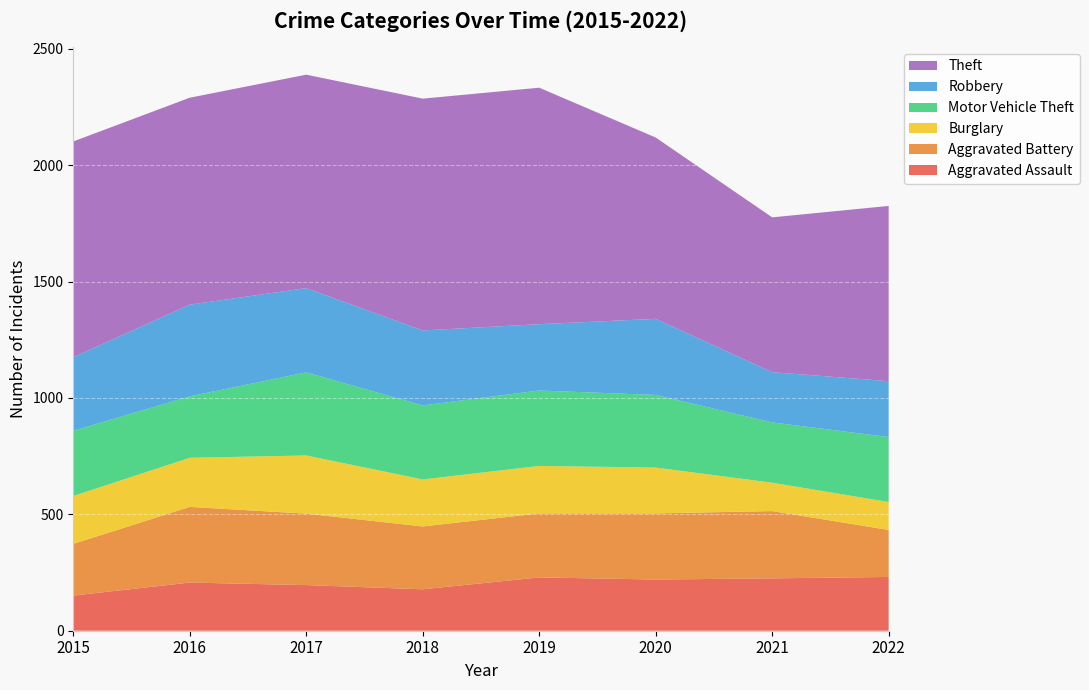

Reading left to right, list all the values displayed in this chart.

Aggravated Assault: 2015=151	2016=207	2017=196	2018=178	2019=229	2020=220	2021=225	2022=231
Aggravated Battery: 2015=222	2016=325	2017=307	2018=270	2019=275	2020=284	2021=289	2022=202
Burglary: 2015=206	2016=211	2017=250	2018=202	2019=204	2020=197	2021=122	2022=120
Motor Vehicle Theft: 2015=280	2016=264	2017=357	2018=318	2019=324	2020=312	2021=259	2022=279
Robbery: 2015=316	2016=394	2017=362	2018=322	2019=285	2020=327	2021=216	2022=240
Theft: 2015=927	2016=889	2017=917	2018=996	2019=1016	2020=779	2021=665	2022=753